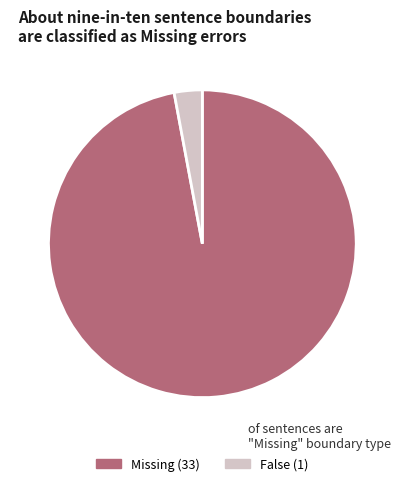

Is there a majority slice in this chart?

Yes